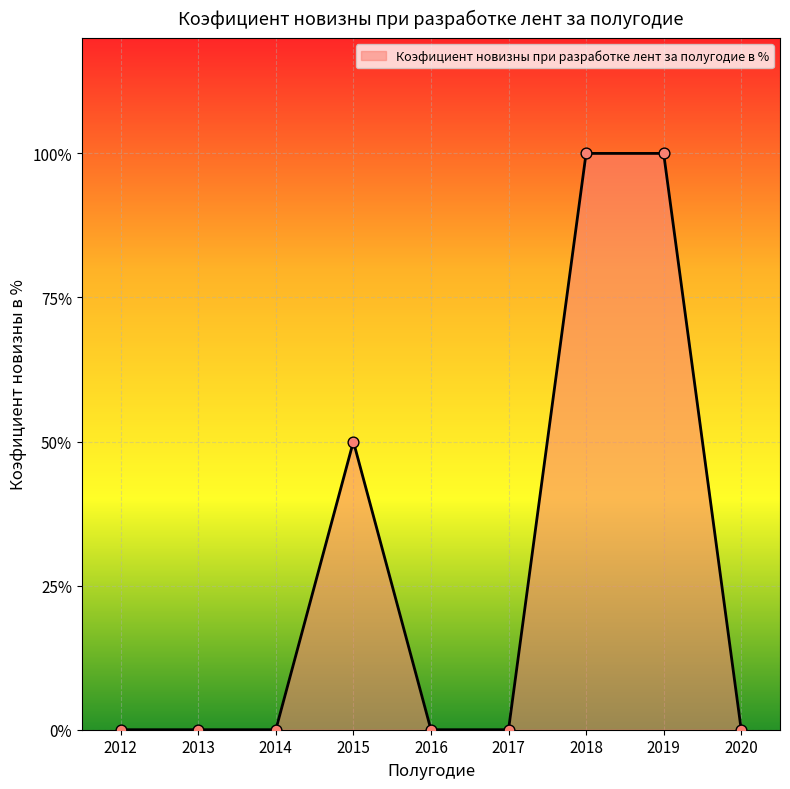

Does the chart have visible grid lines?

Yes